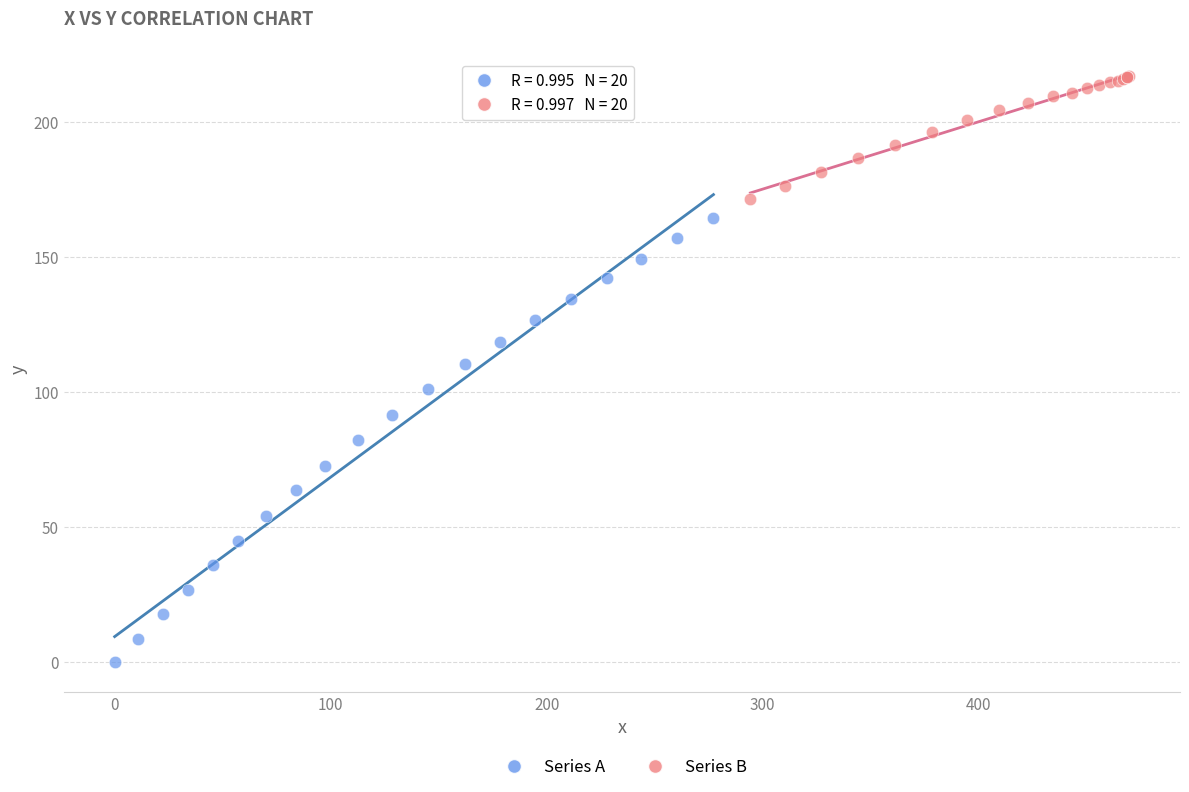

Which series has the widest spread of Y values?

Series A